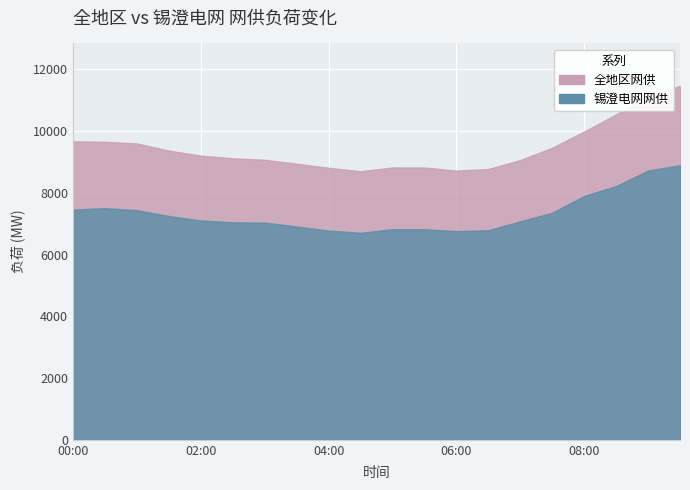

At how many categories does at least one series exceed 7948?

20